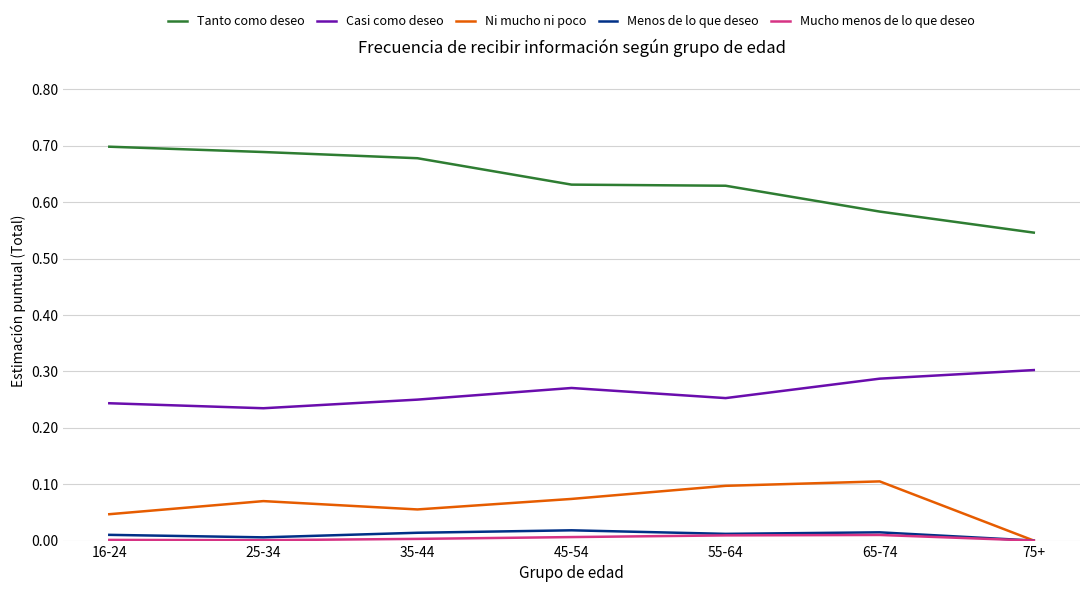

Between 25-34 and 75+, which series saw the biggest shift?

Tanto como deseo